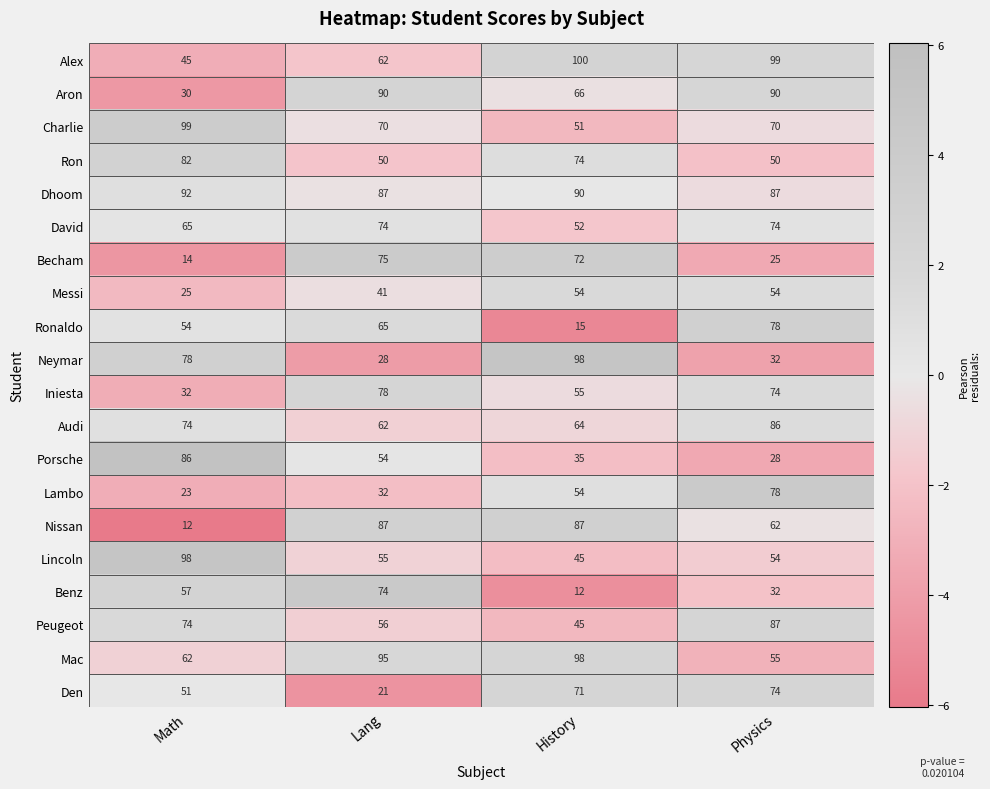

What is the difference between the maximum and minimum values in the Alex series?

55